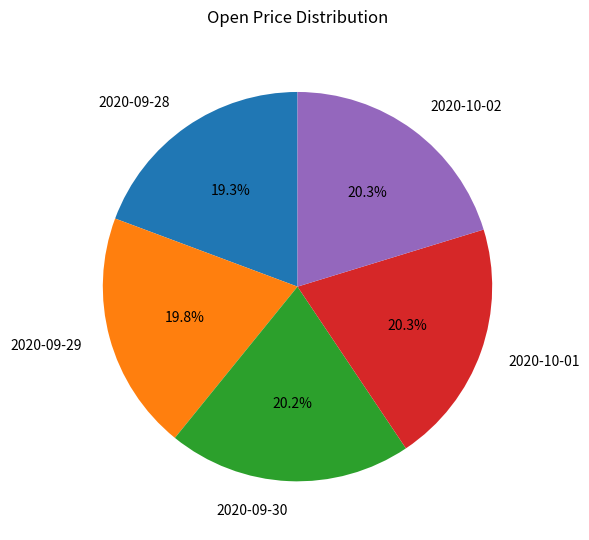

What percentage is the 2020-09-29 slice, to the nearest percent?

20%